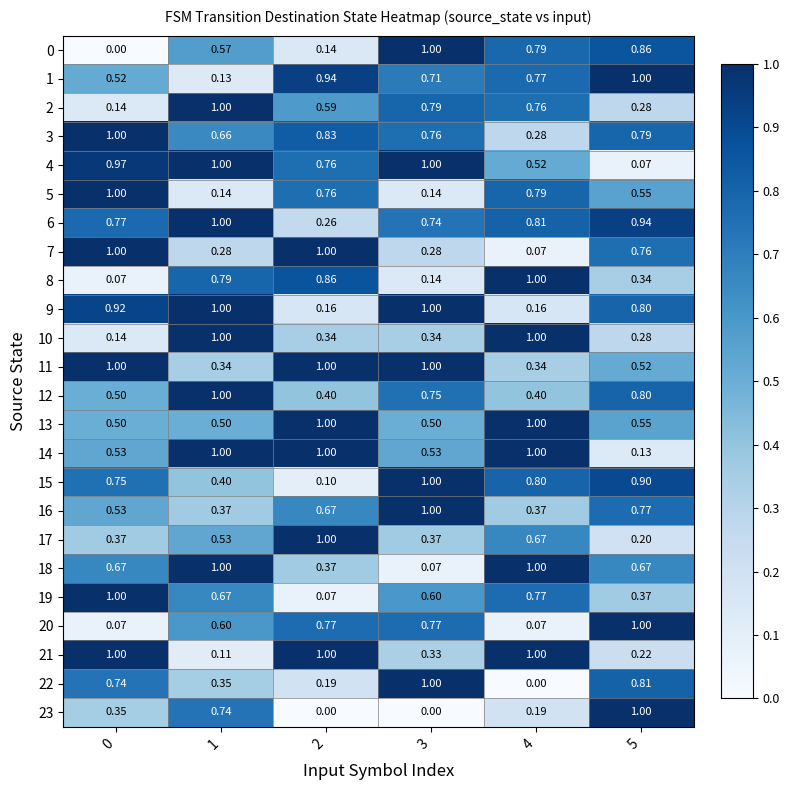

How many categories are shown in the chart?

6